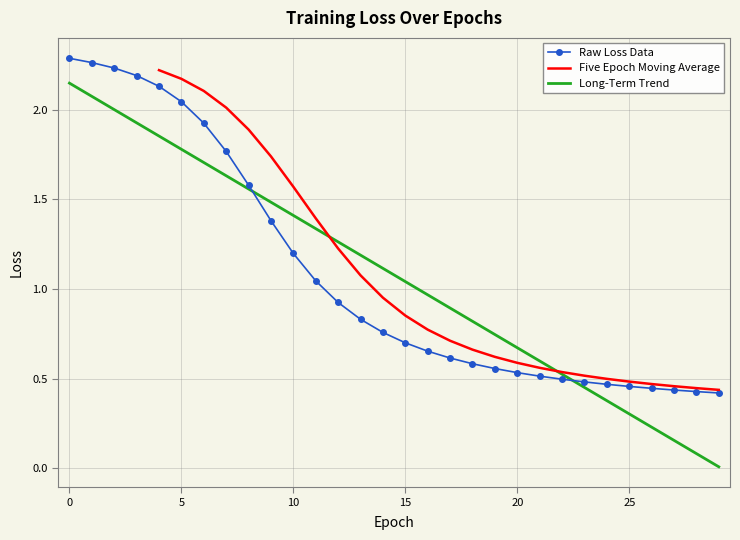

Does the chart have visible grid lines?

Yes